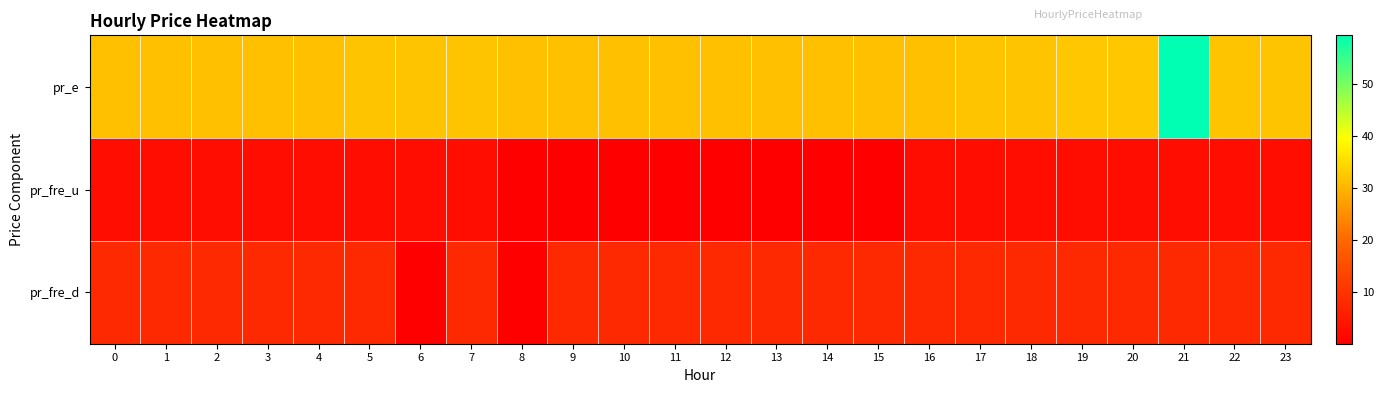

Which series changed the most between 10 and 15?

pr_fre_u